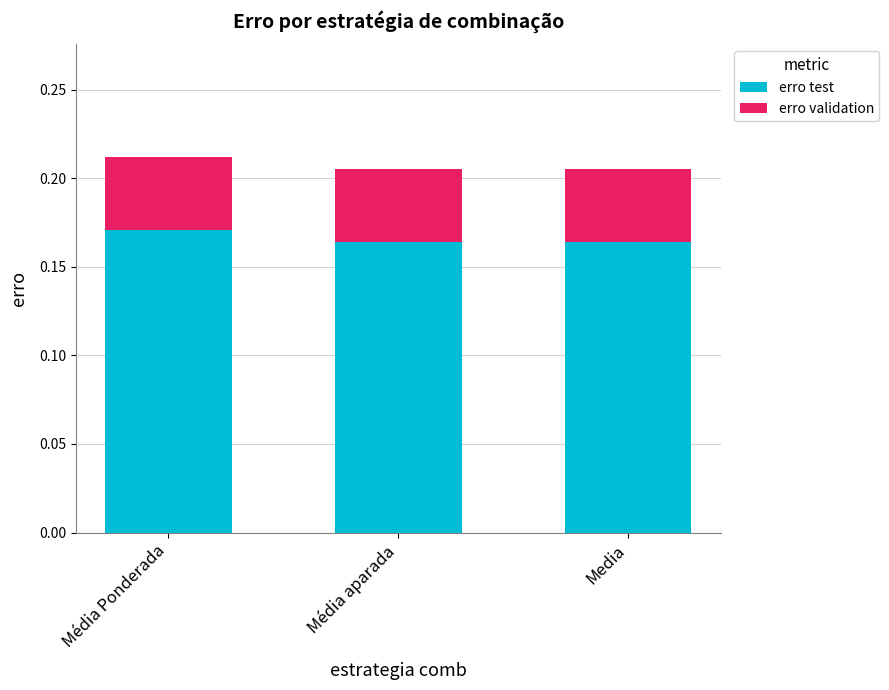

Does the chart contain any negative values?

No